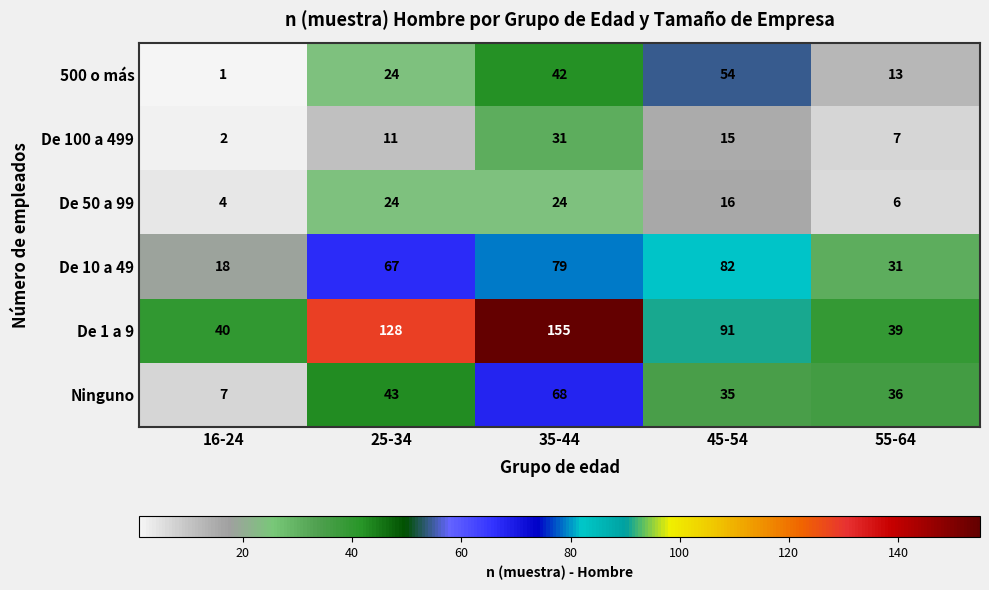

List the series in order of their peak value, highest first.

De 1 a 9, De 10 a 49, Ninguno, 500 o más, De 100 a 499, De 50 a 99